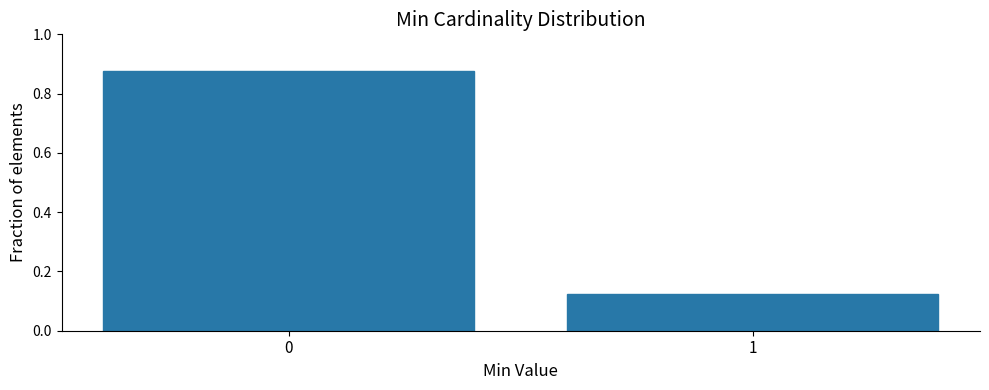

True or false: the data shows 0.2 at 1.

False